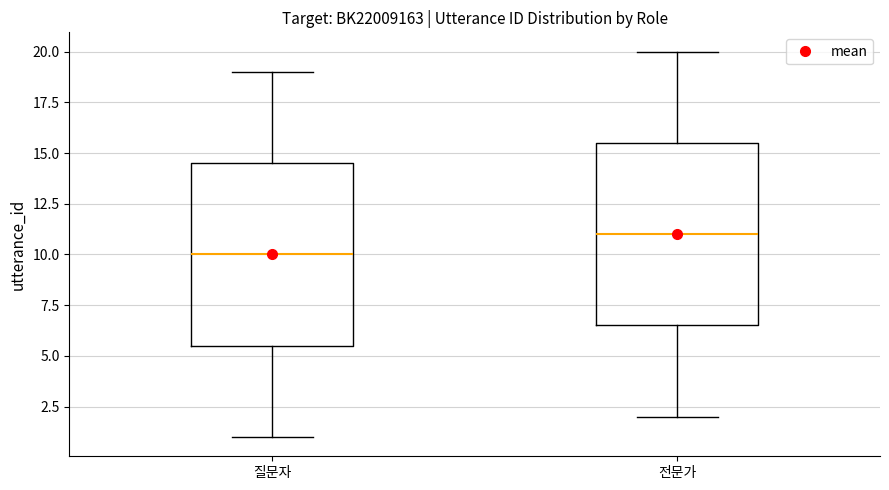

Which box's median line is the highest?

전문가